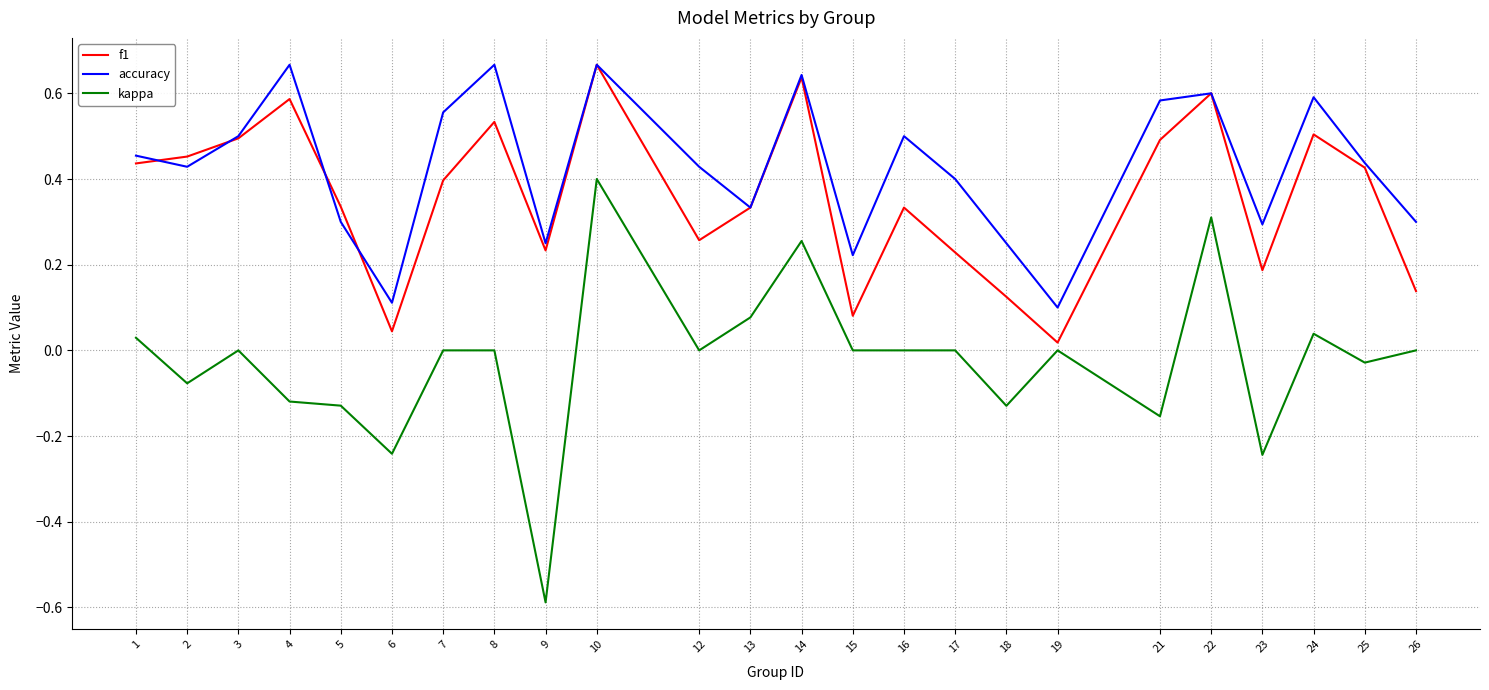

At which category is the sum across all series the highest?

10